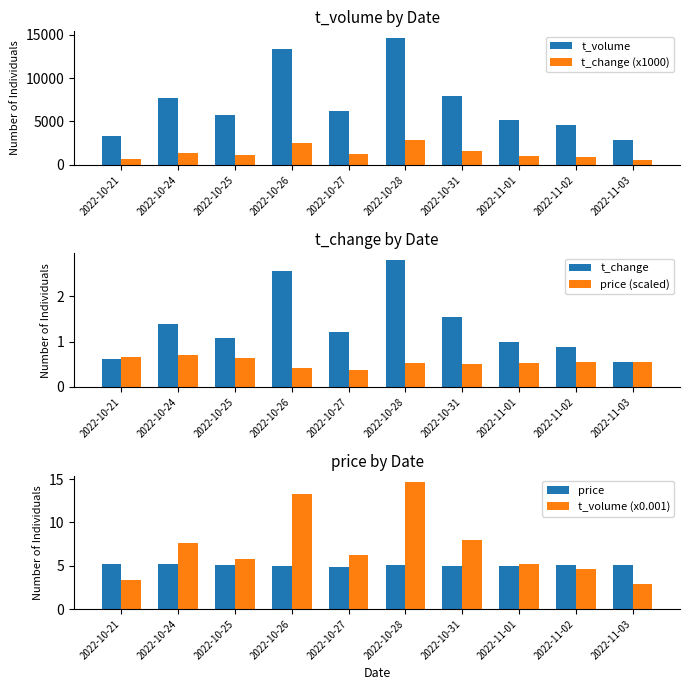

What is the label of the 7th bar from the right?

2022-10-26